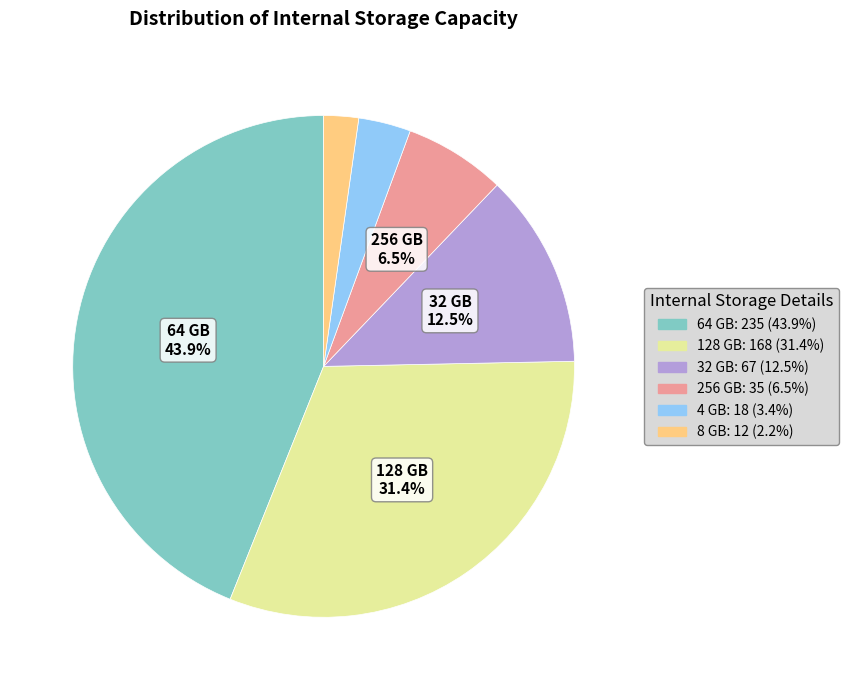

What percentage is the 128 GB slice, to the nearest percent?

31%